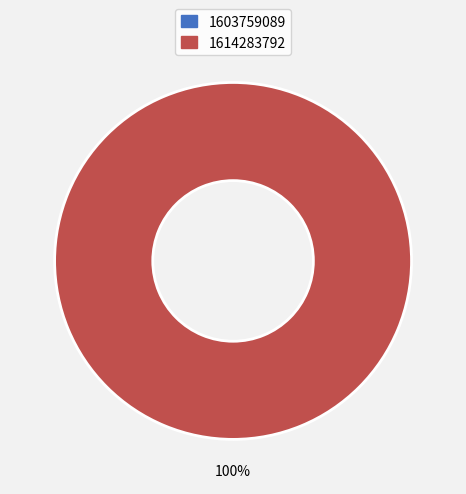

Is there a majority slice in this chart?

Yes